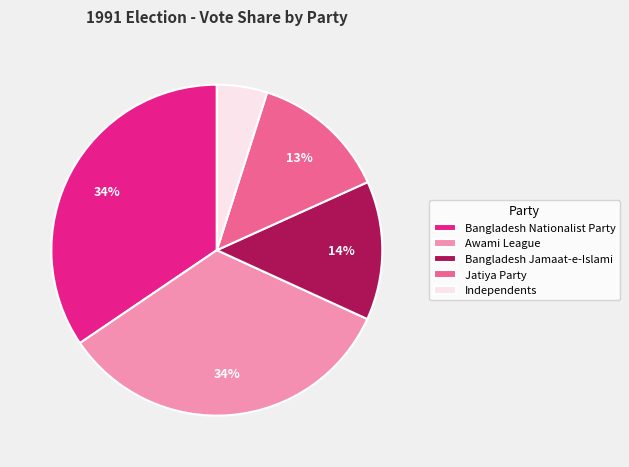

Between Jatiya Party and Independents, which is larger?

Jatiya Party